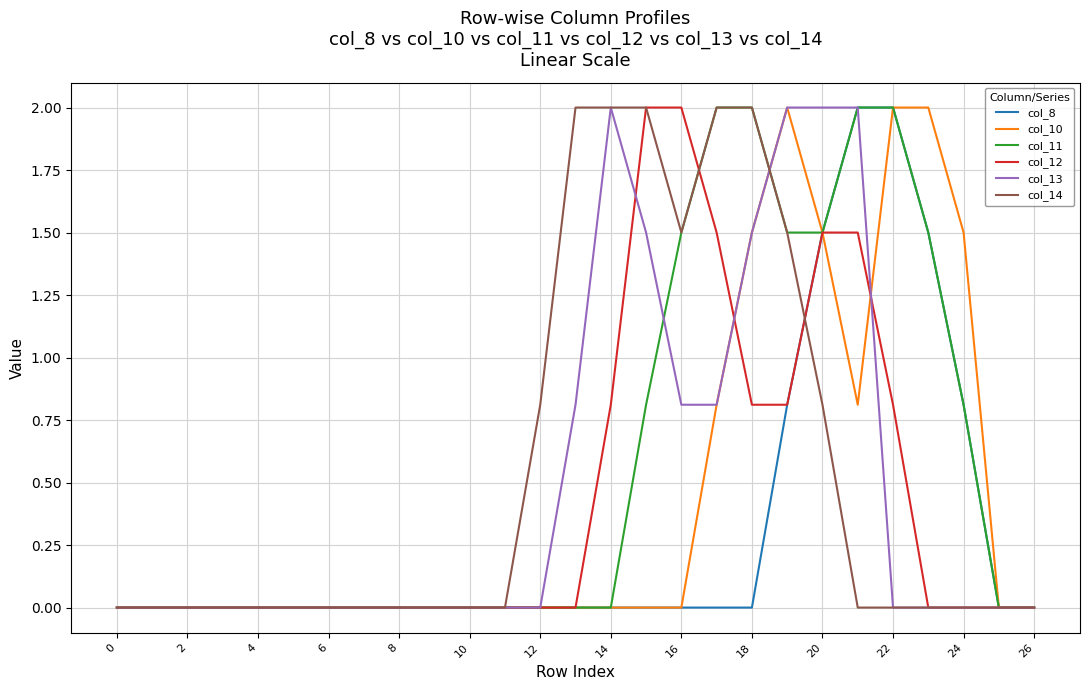

What is the average value of the col_8 series?

0.3